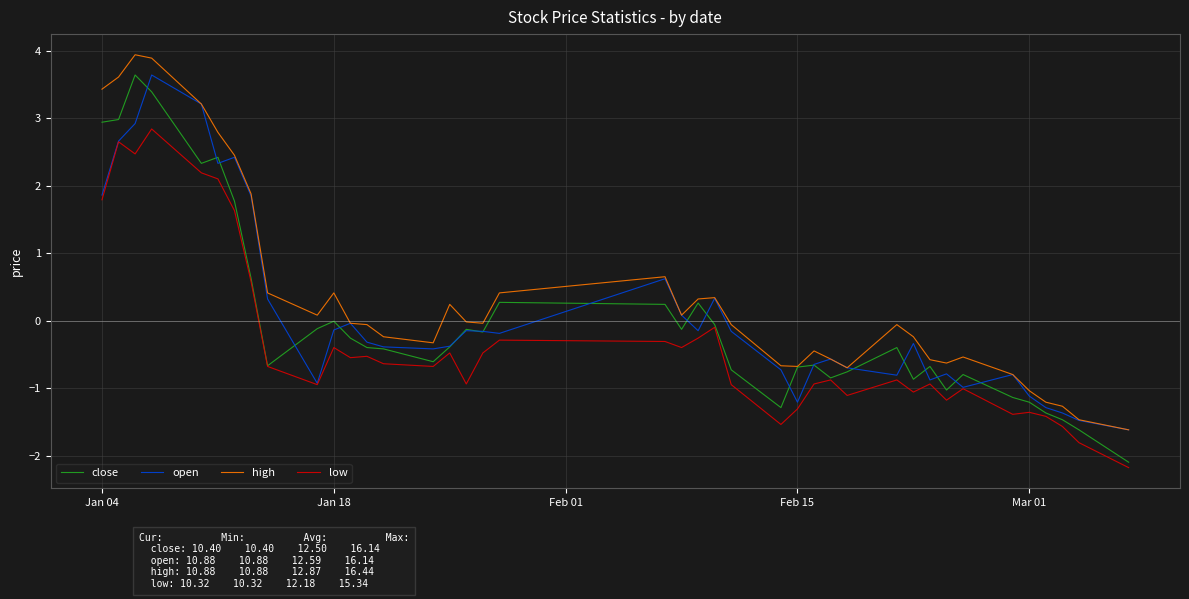

Which series has the widest spread of values?

close